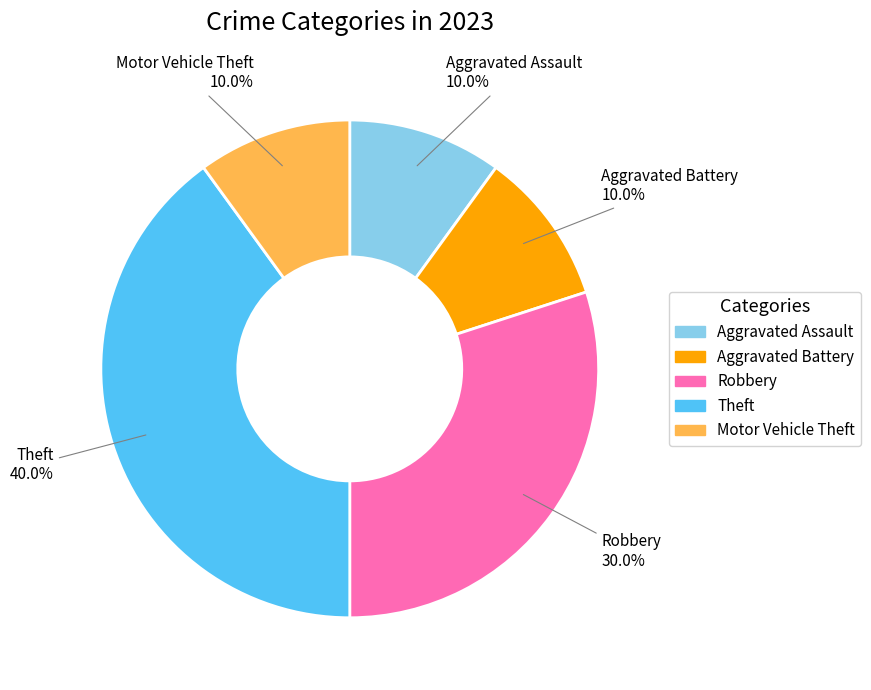

What is the ratio of the value at Robbery to the value at Aggravated Battery?

3.0